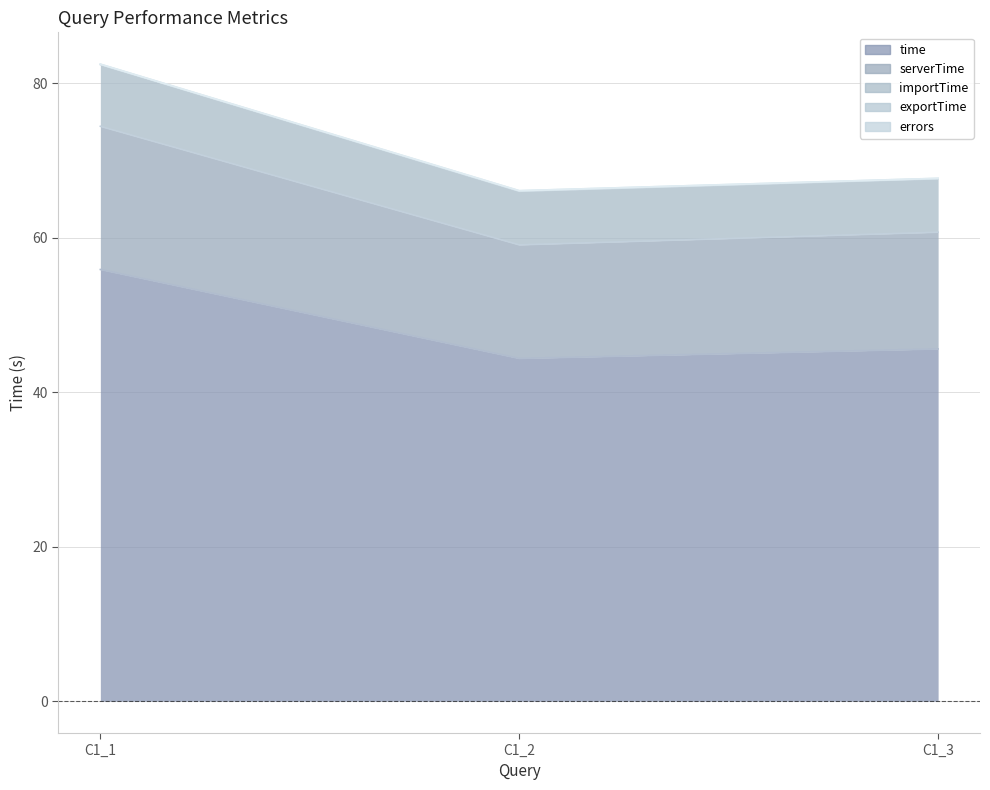

At which label is time closest to 50?

C1_3